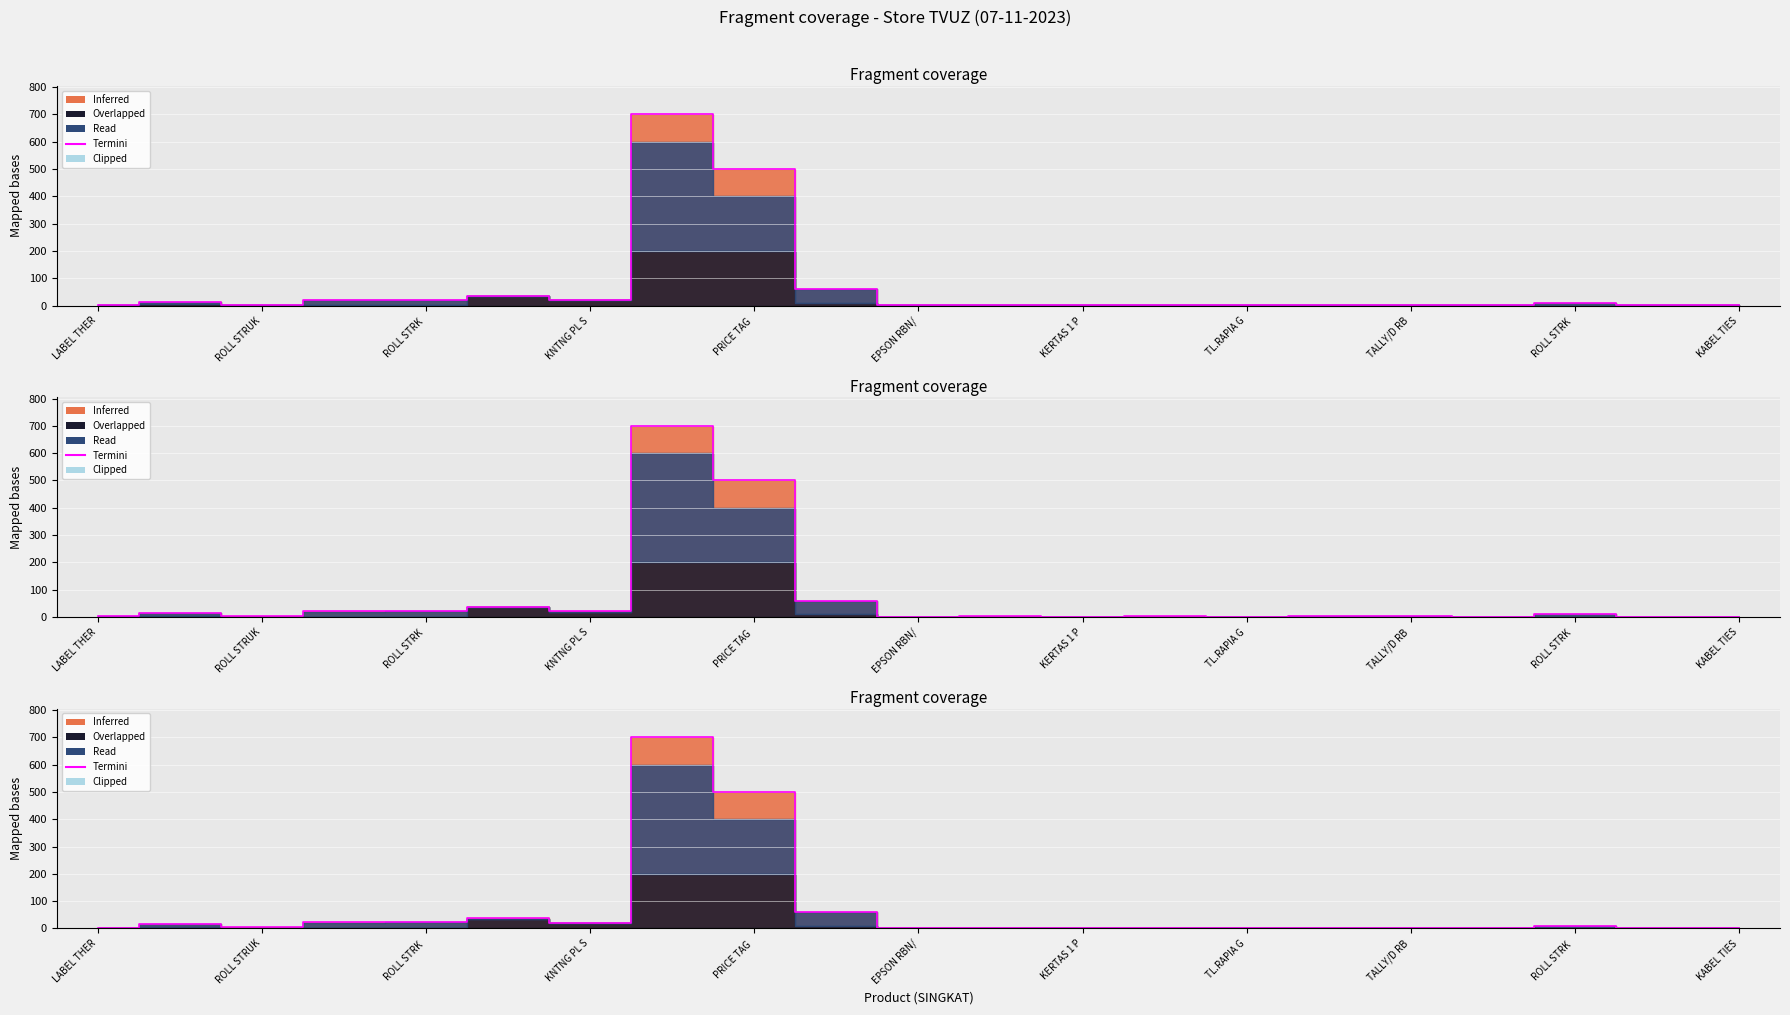

How many values exceed 3?

10